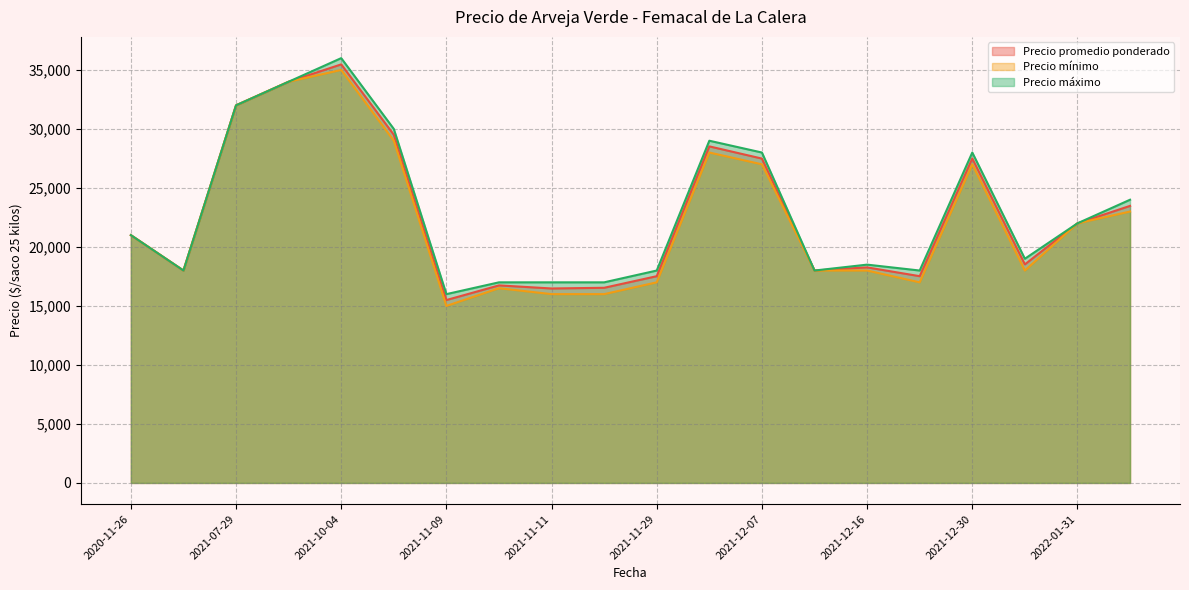

What is the sum of the Precio máximo values at 2022-04-25 and 2022-01-17?

43000